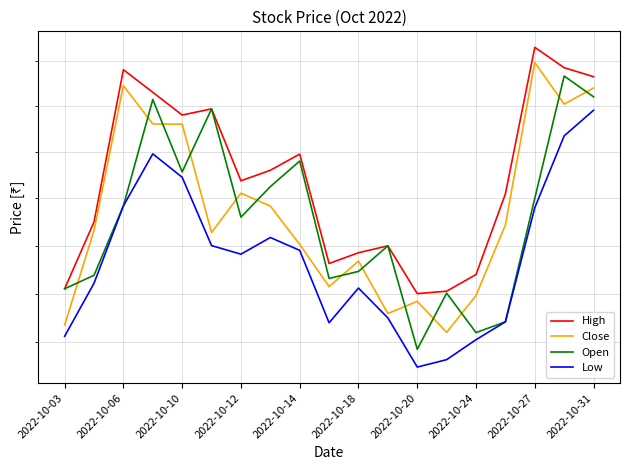

What is the difference between the highest and lowest values at 2022-10-12?

15.5